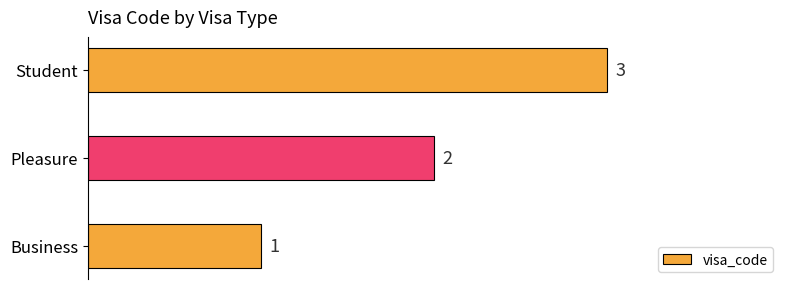

List the labels in order of value, smallest first.

Business, Pleasure, Student